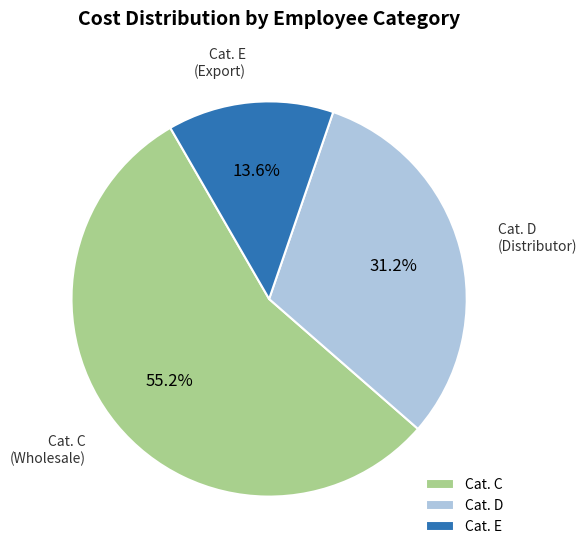

Count the number of slices in the pie.

3